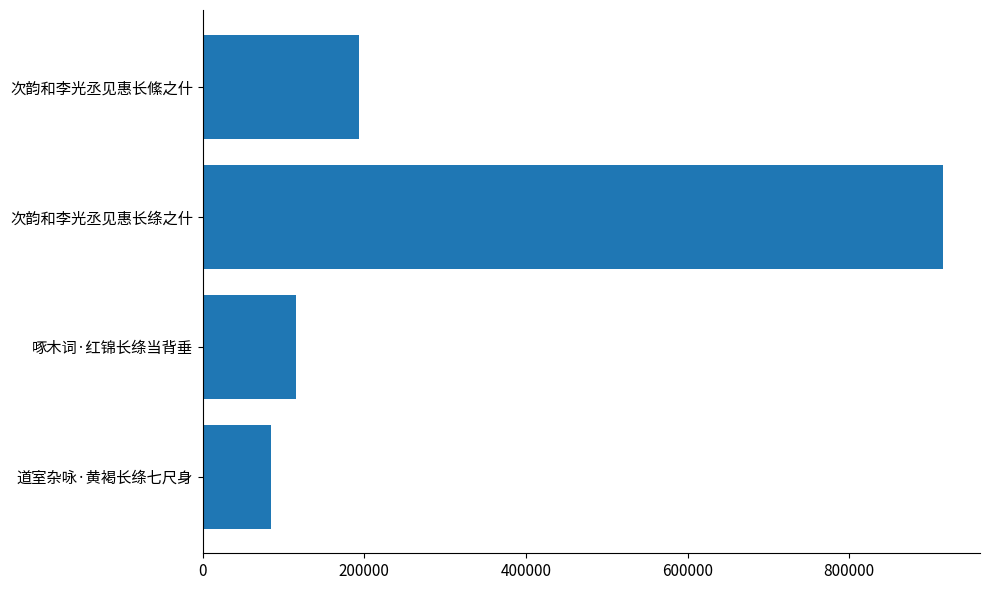

List the labels in order of value, largest first.

次韵和李光丞见惠长绦之什, 次韵和李光丞见惠长絛之什, 啄木词·红锦长绦当背垂, 道室杂咏·黄褐长绦七尺身